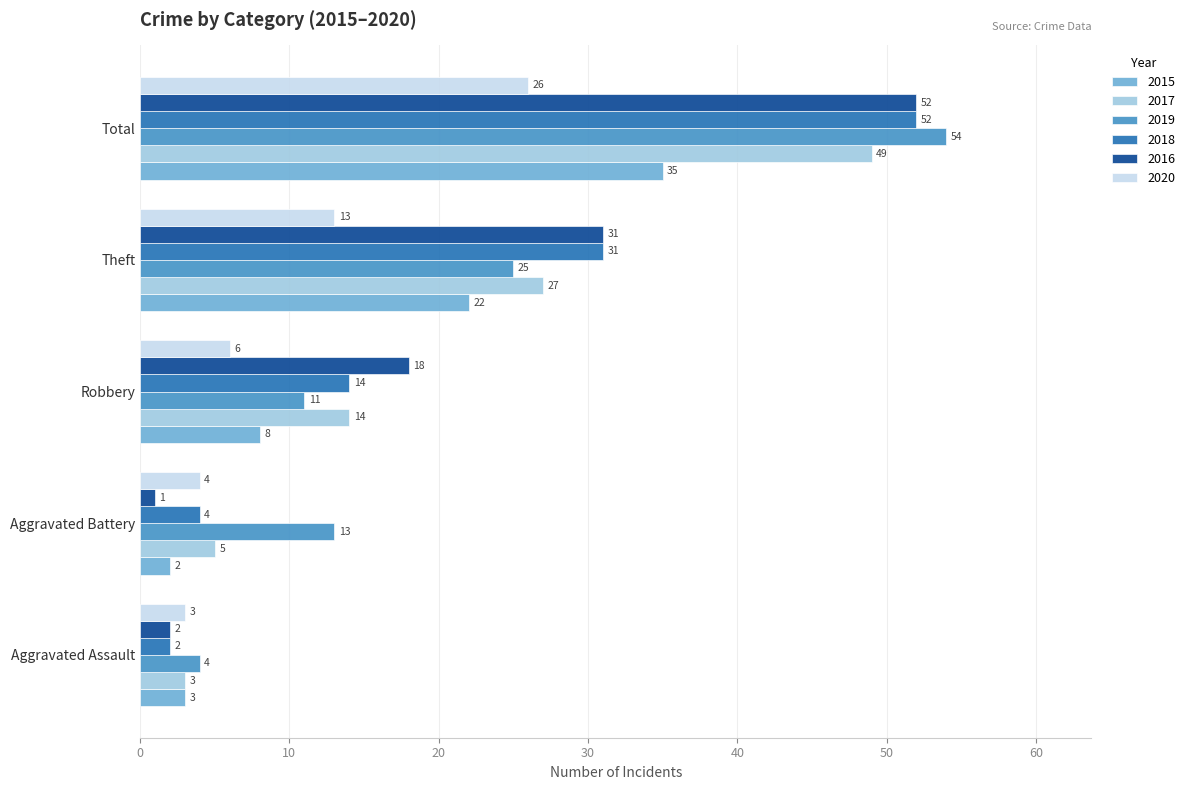

What is the minimum value shown in the chart?

1